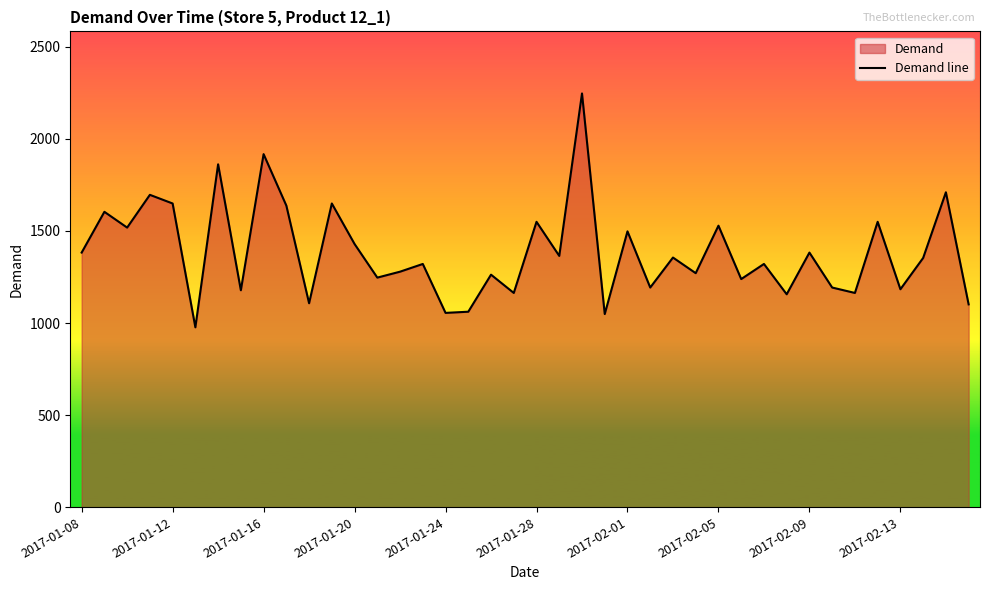

Which has a higher value, 31 or 27?

27